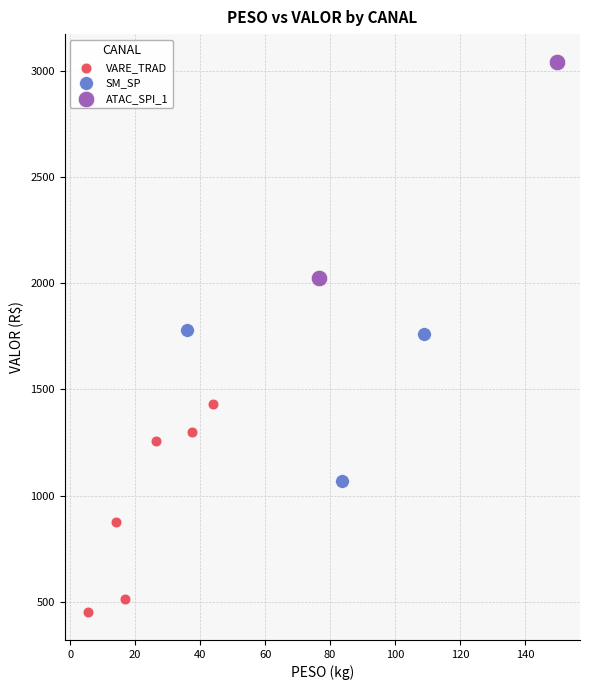

What are all the series names shown in the legend?

VARE_TRAD, SM_SP, ATAC_SPI_1